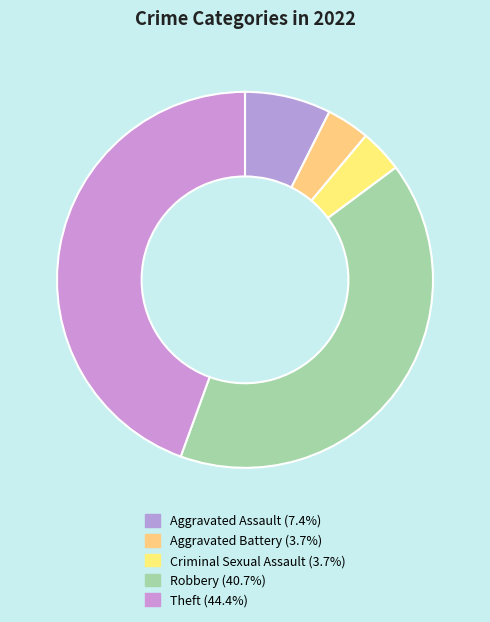

The Aggravated Assault slice represents 13% of the pie. True or false?

False